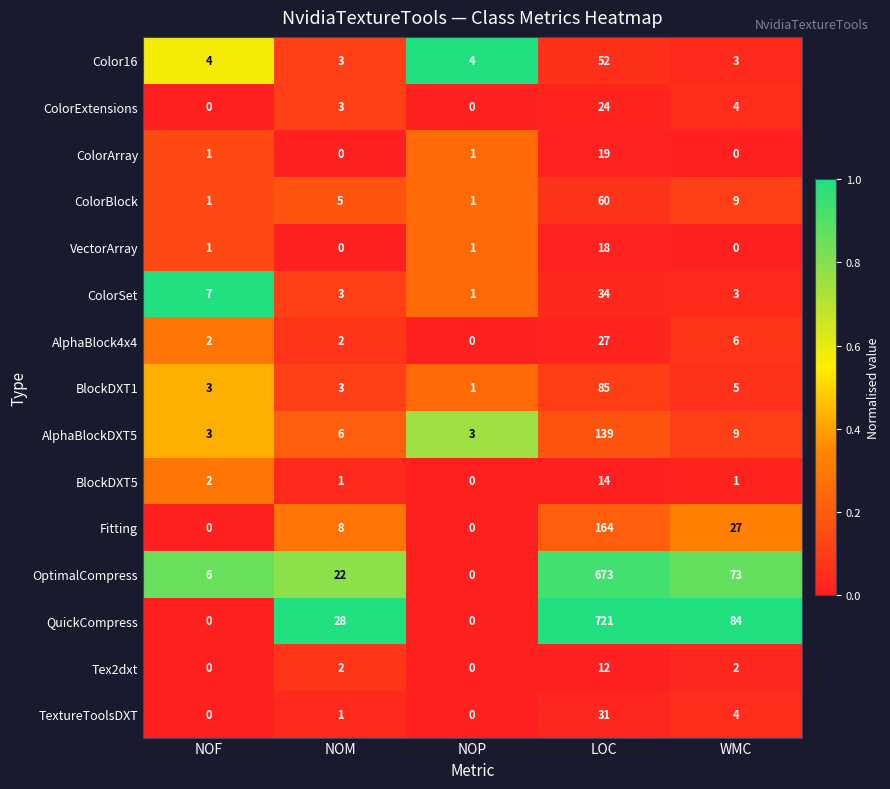

At how many categories does at least one series exceed 0?

5